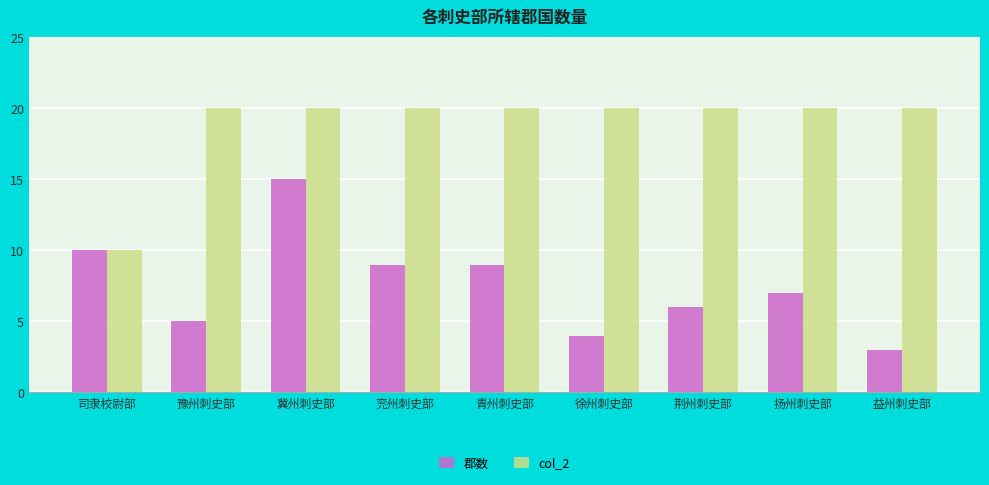

Reading right to left, transcribe all the data shown in this chart.

郡数: 3	7	6	4	9	9	15	5	10
col_2: 20	20	20	20	20	20	20	20	10